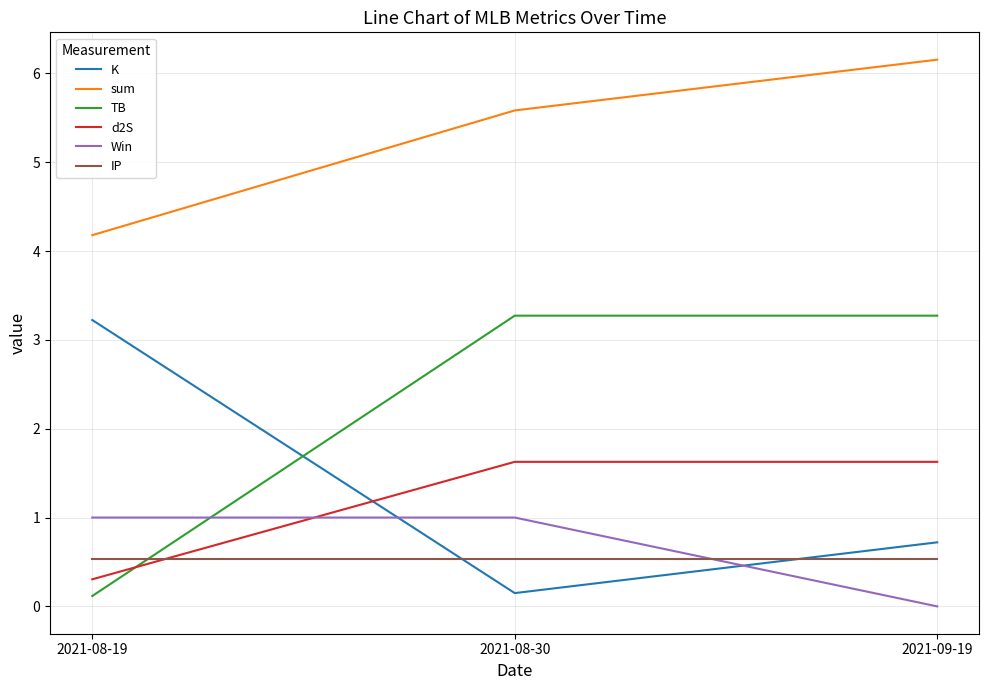

How many categories are shown in the chart?

3